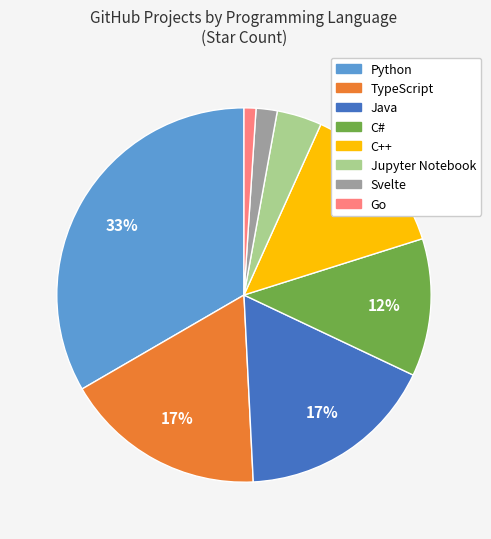

True or false: Python accounts for 55% of the total.

False